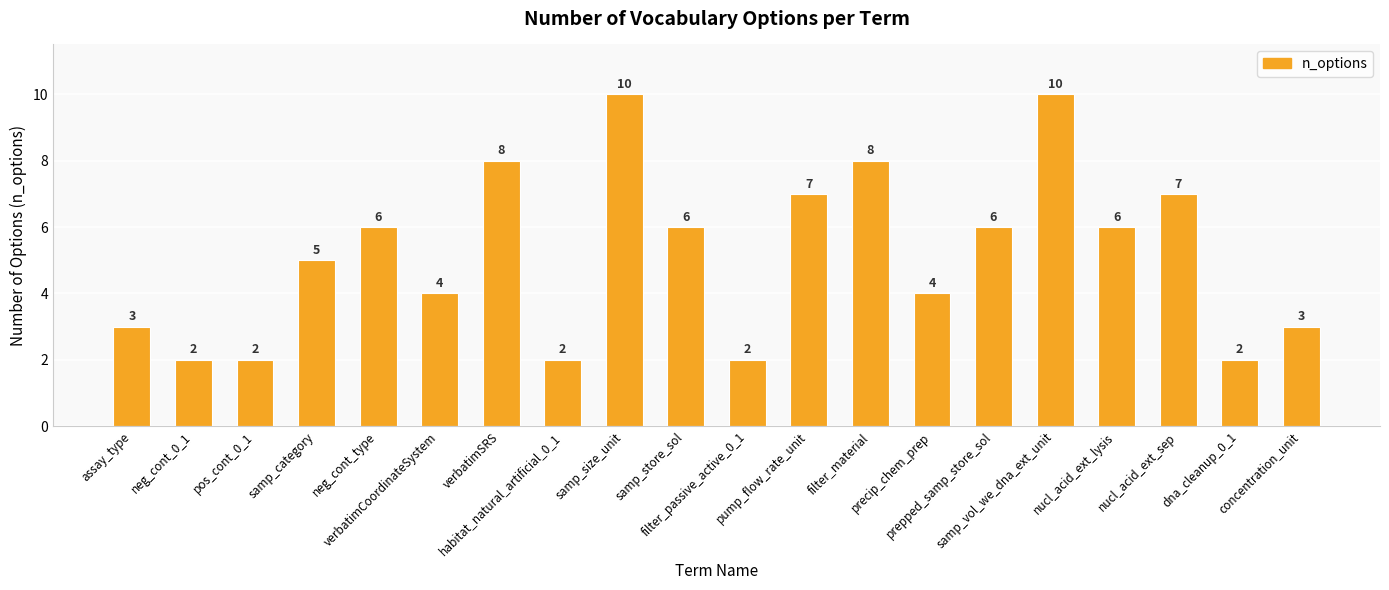

What is the label of the 7th bar from the right?

precip_chem_prep